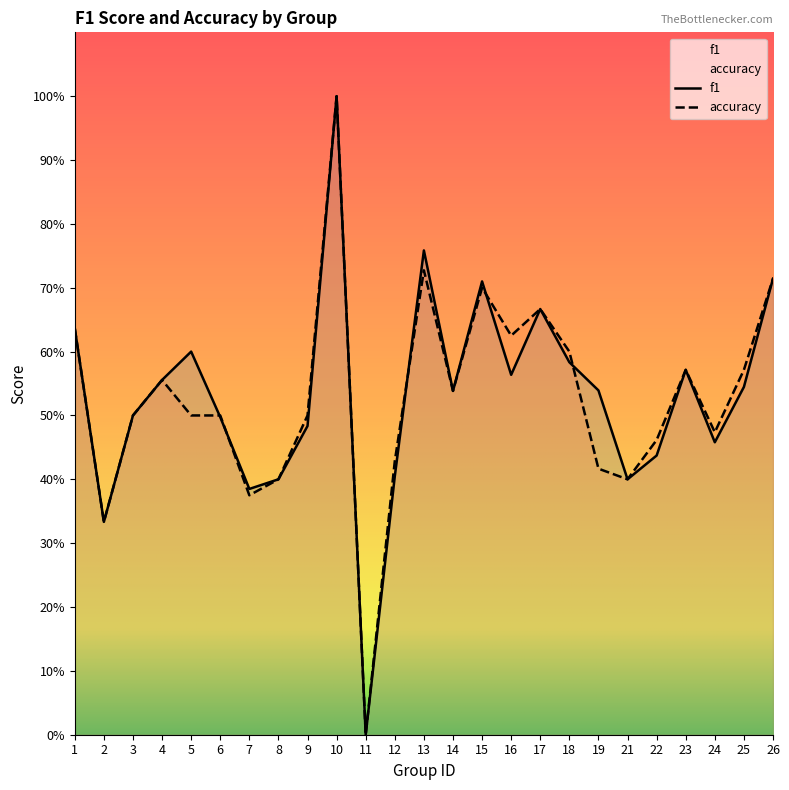

Which series has the widest spread of values?

f1